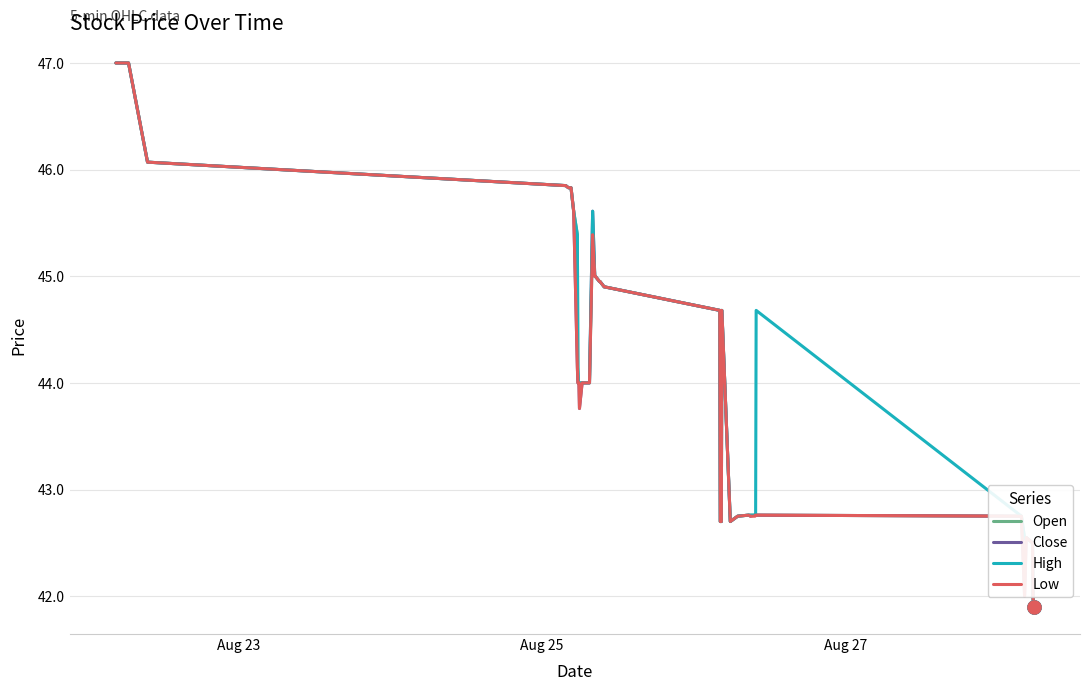

What is the highest value of the Close series?

47.0